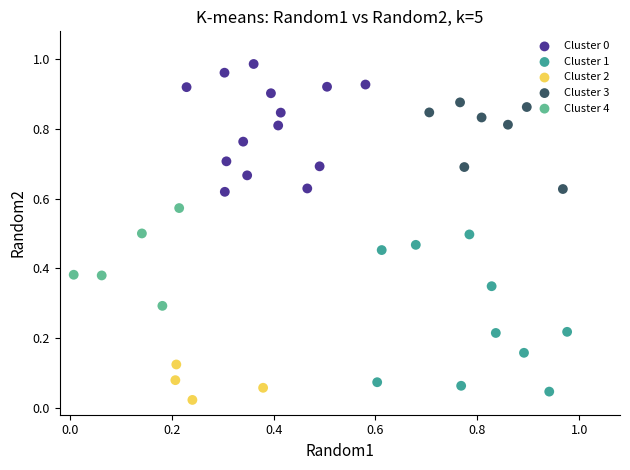

Which series has the widest spread of Y values?

Cluster 1